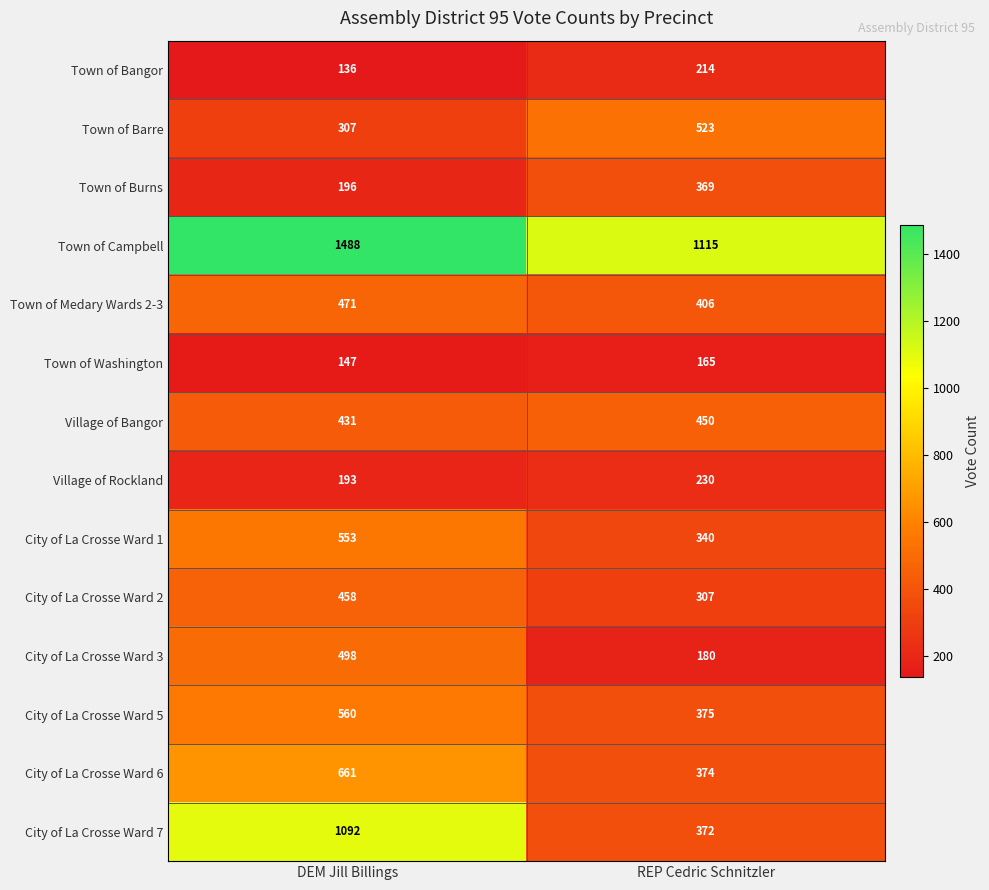

True or false: Town of Bangor has a value of 136 at DEM Jill Billings.

True